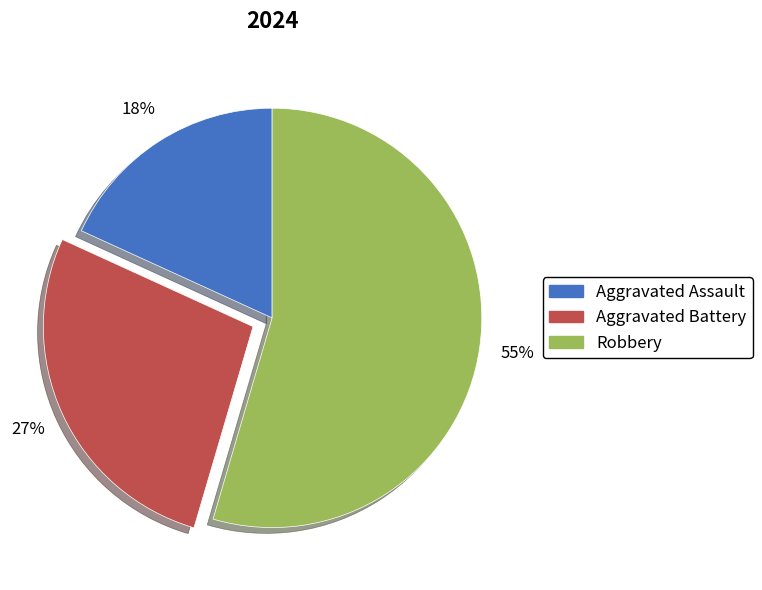

Which slice is the smallest?

Aggravated Assault